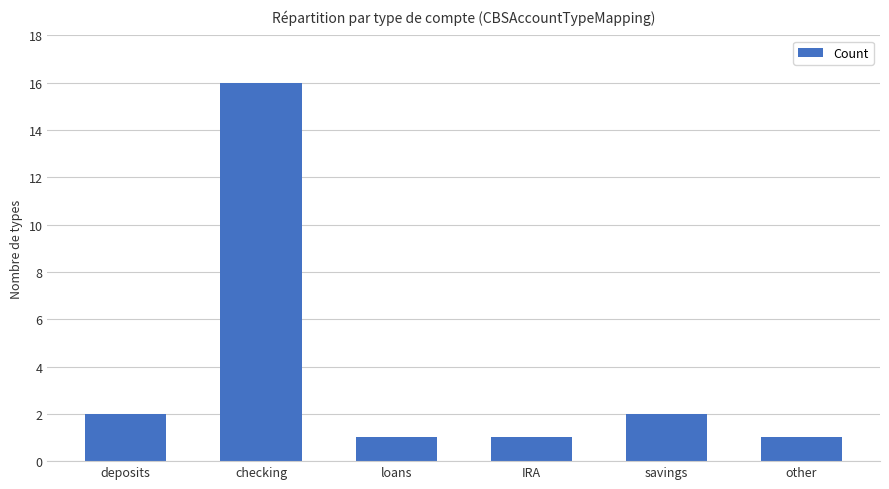

What is the greatest value displayed?

16